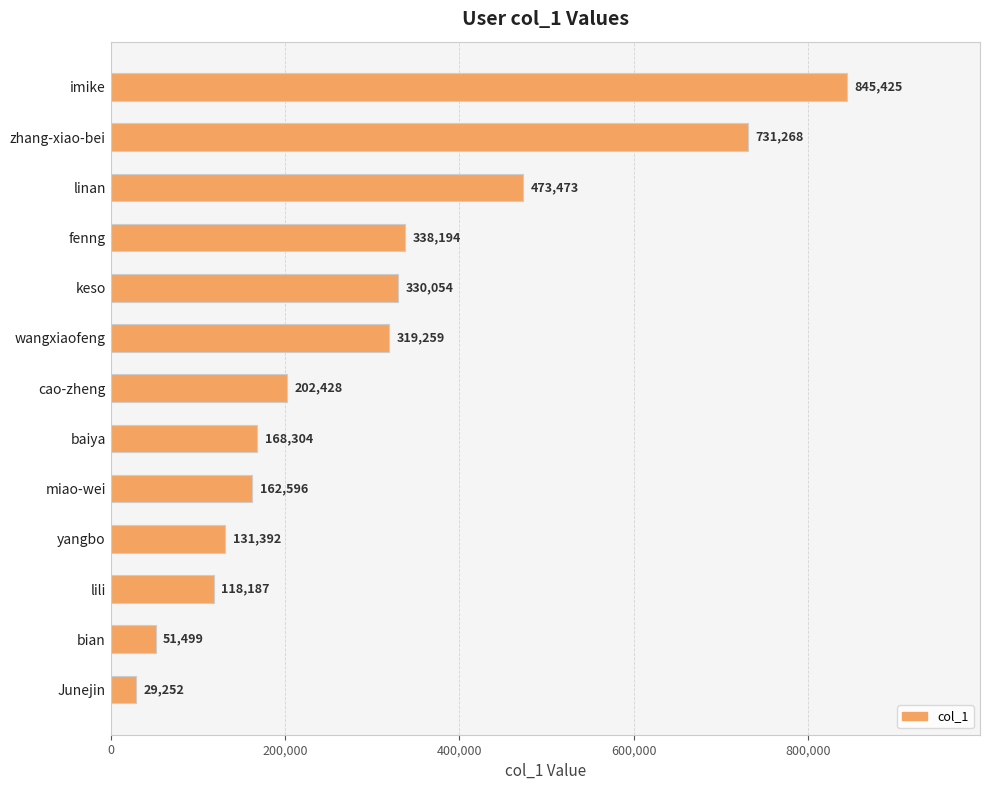

Where is the data nearest to the value 437338?

linan